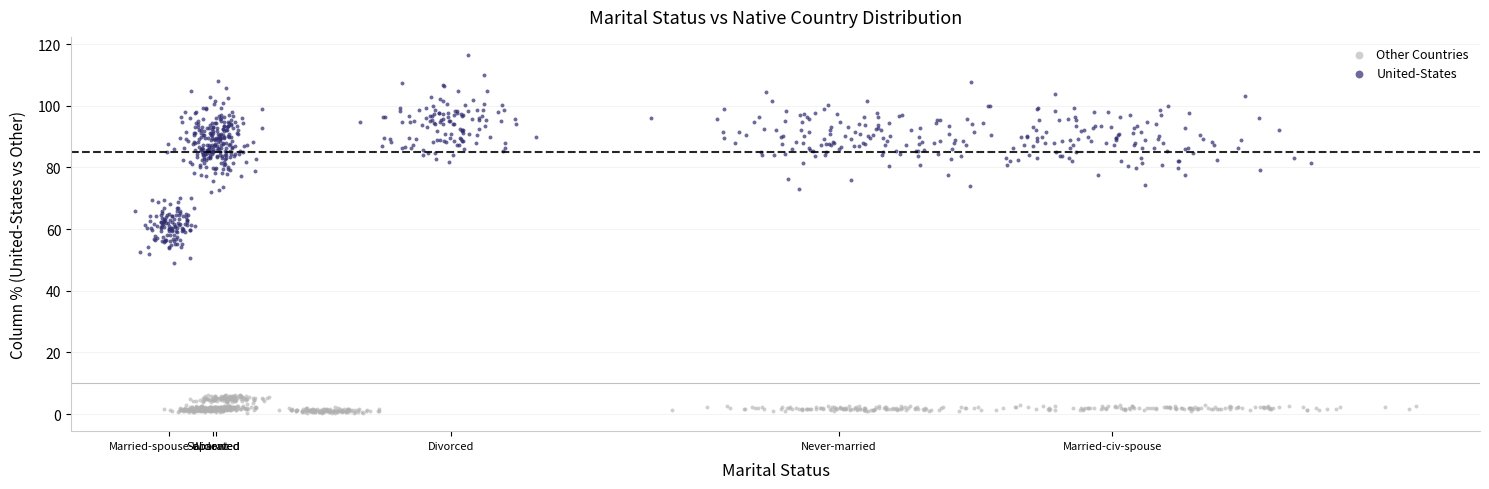

Which series has the widest spread of Y values?

United-States